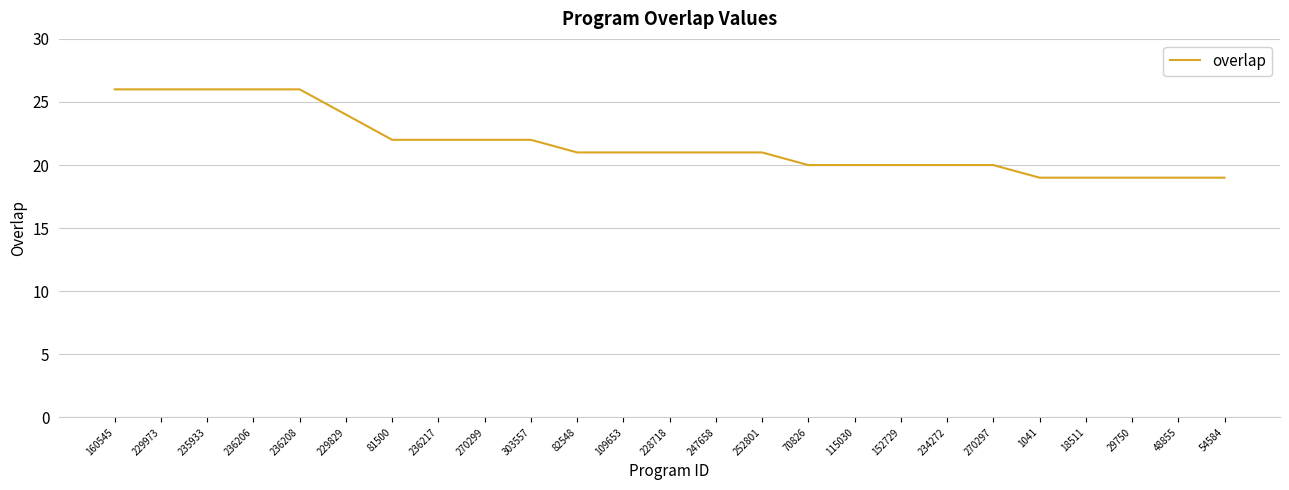

What is the ratio of the value at 234272 to the value at 82548?

1.0